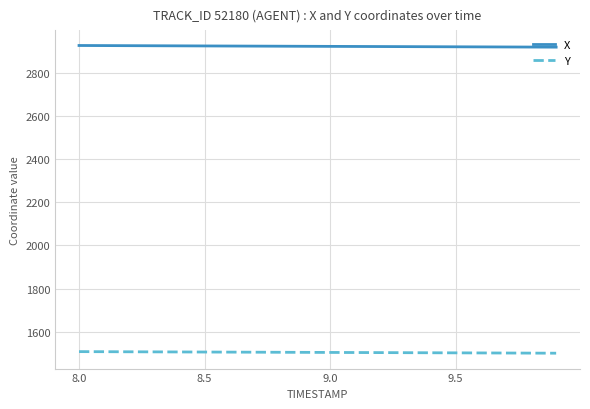

What is the maximum value shown in the chart?

2927.9